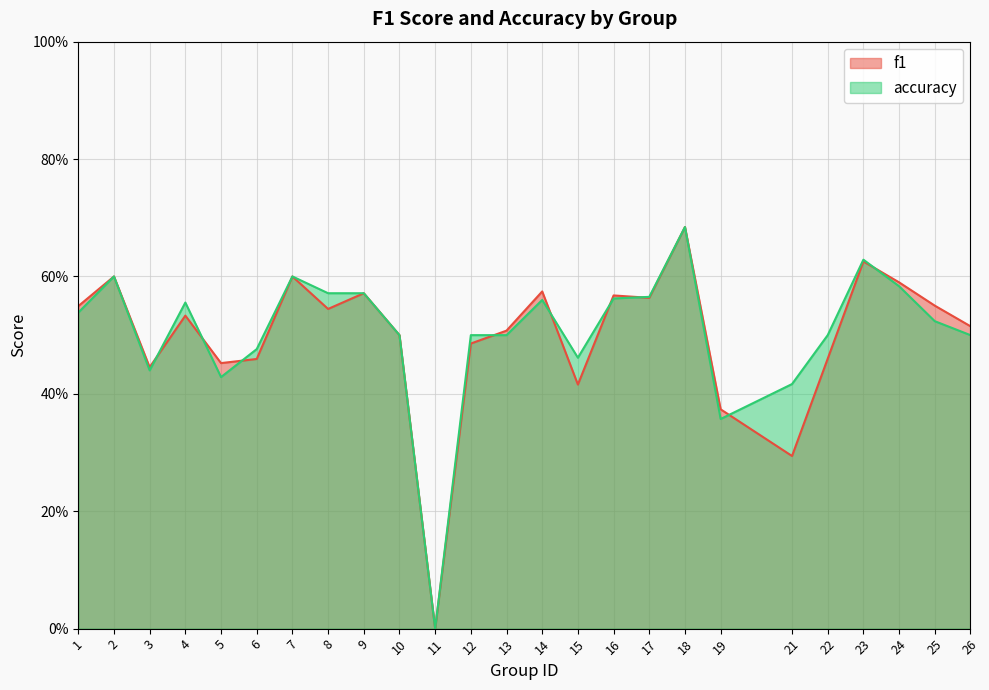

Which series ends up on top after the final intersection of f1 and accuracy?

f1